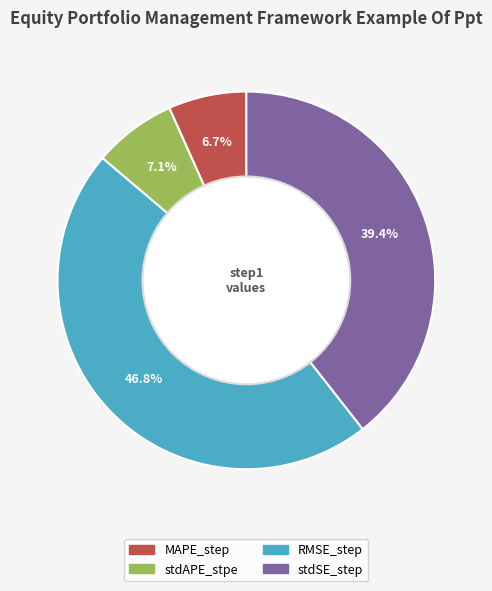

Is MAPE_step the majority of the pie?

No